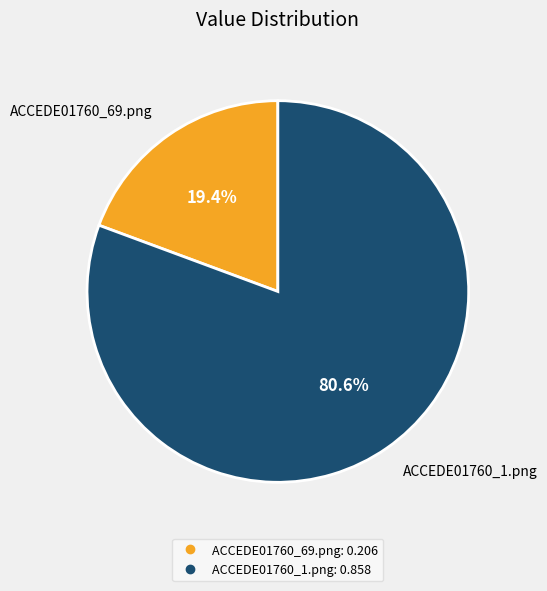

Which category has the smallest portion of the pie?

ACCEDE01760_69.png